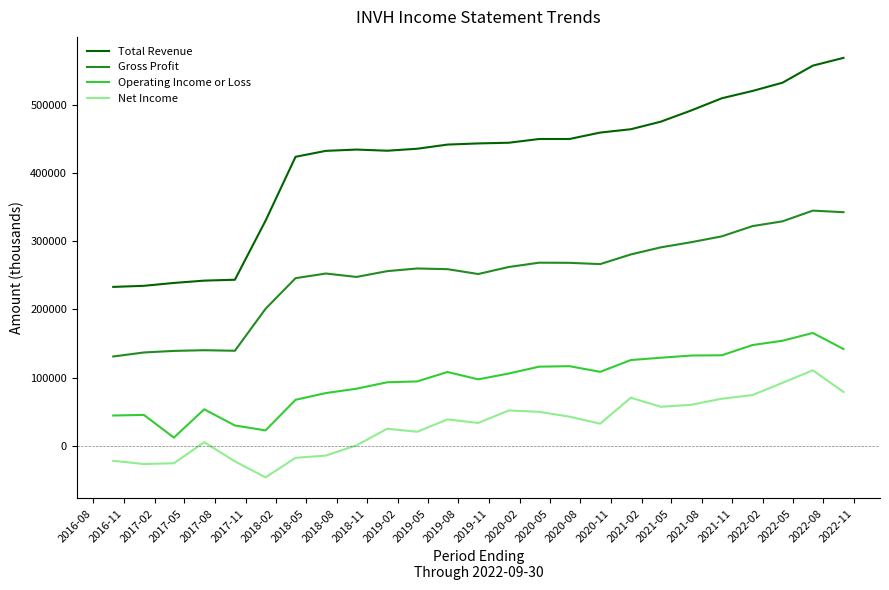

What is the difference between the maximum and minimum values in the Net Income series?

157000